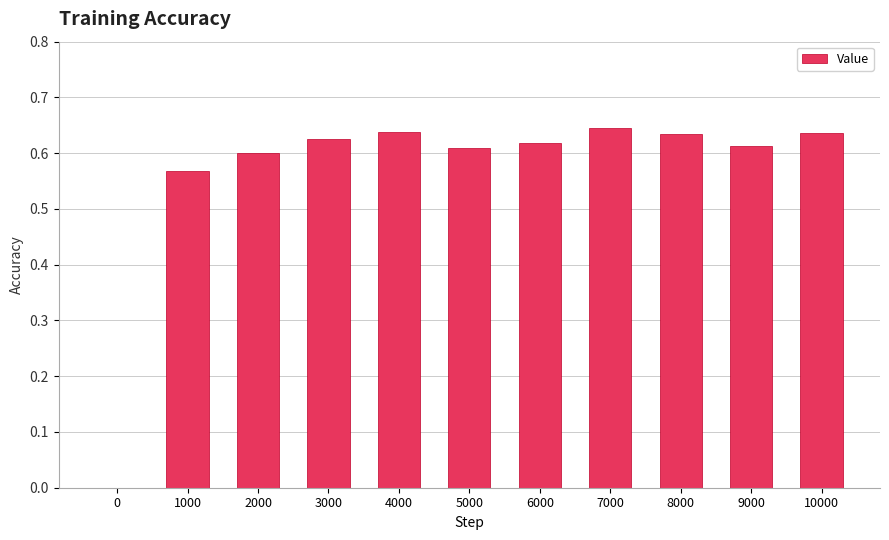

What is the sum of the values at 2000 and 4000?

1.2